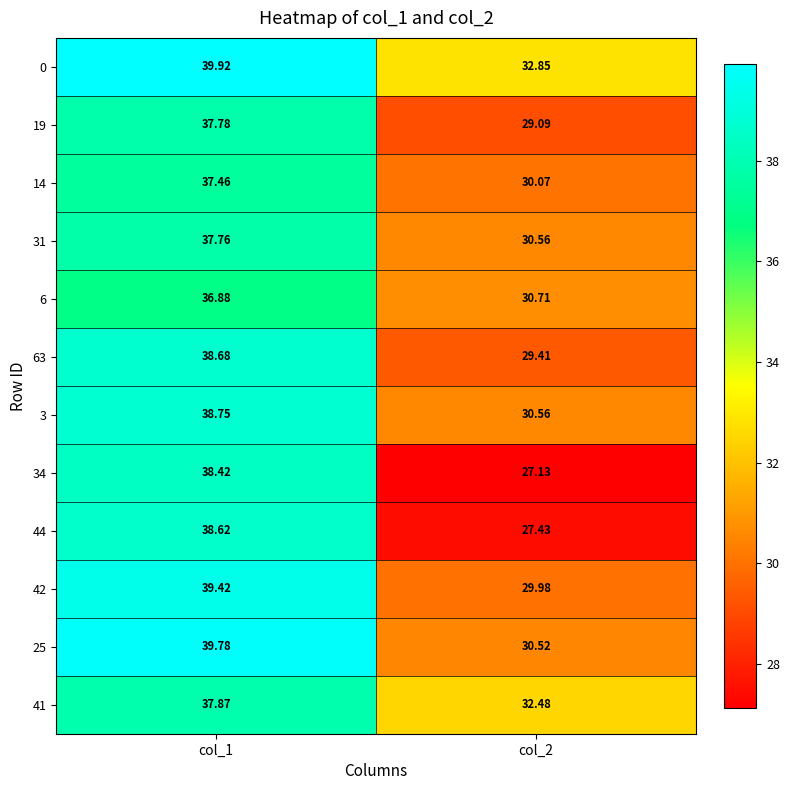

What is the total value across all series at col_1?

461.3